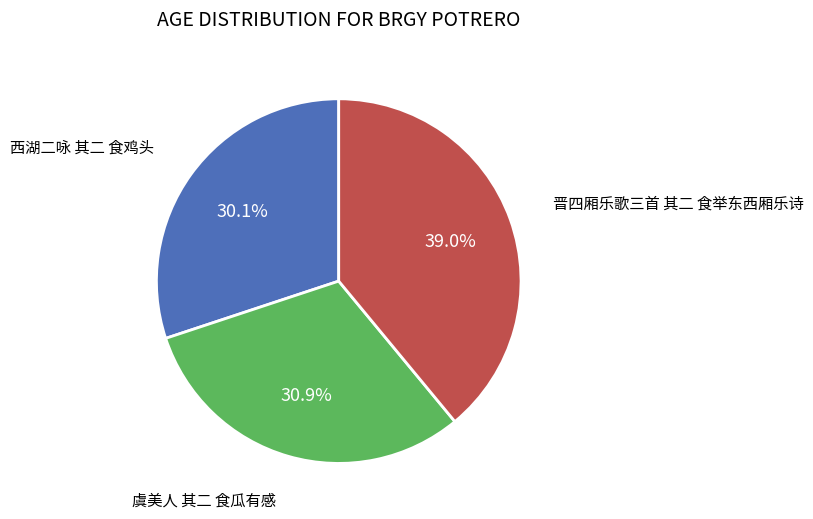

True or false: 虞美人 其二 食瓜有感 accounts for 46% of the total.

False